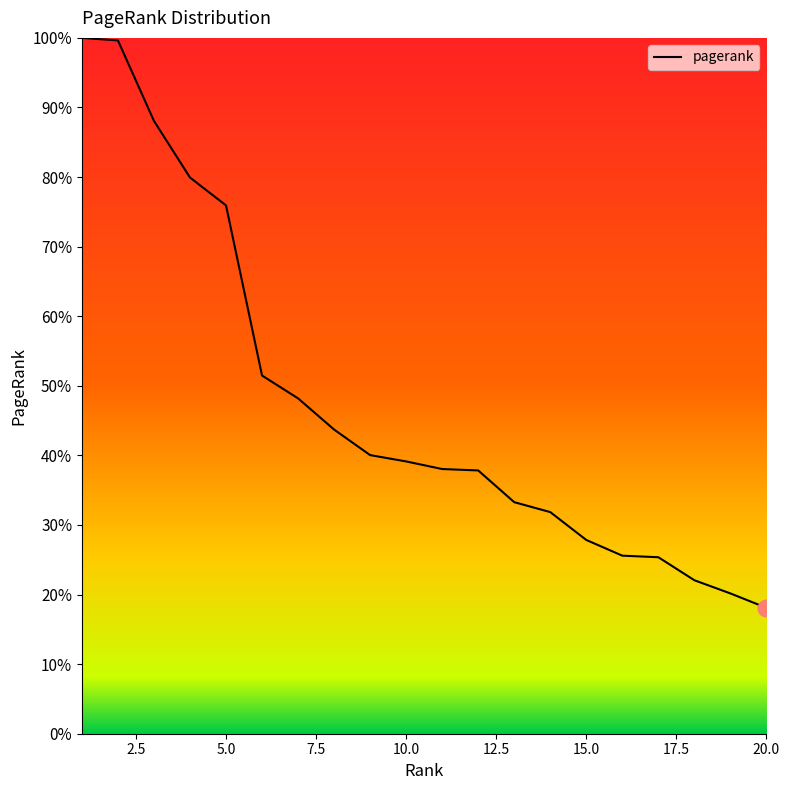

What is the difference between the maximum and minimum values?

81.9